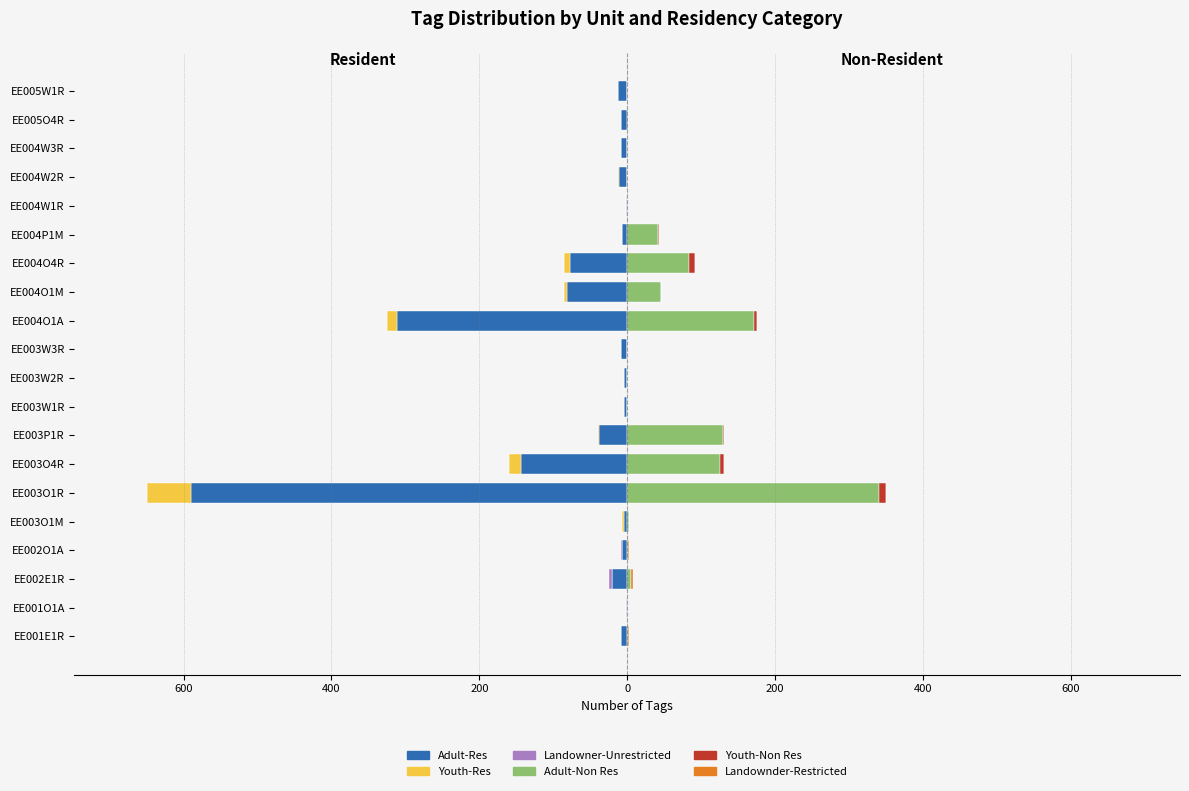

What are all the series names shown in the legend?

Adult-Res, Youth-Res, Landowner-Unrestricted, Adult-Non Res, Youth-Non Res, Landownder-Restricted